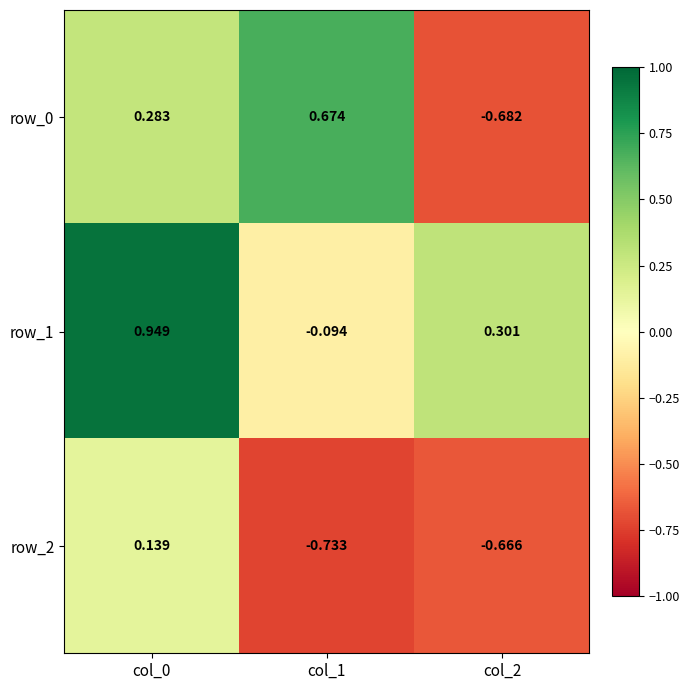

Between col_0 and col_2, which series saw the biggest shift?

row_0